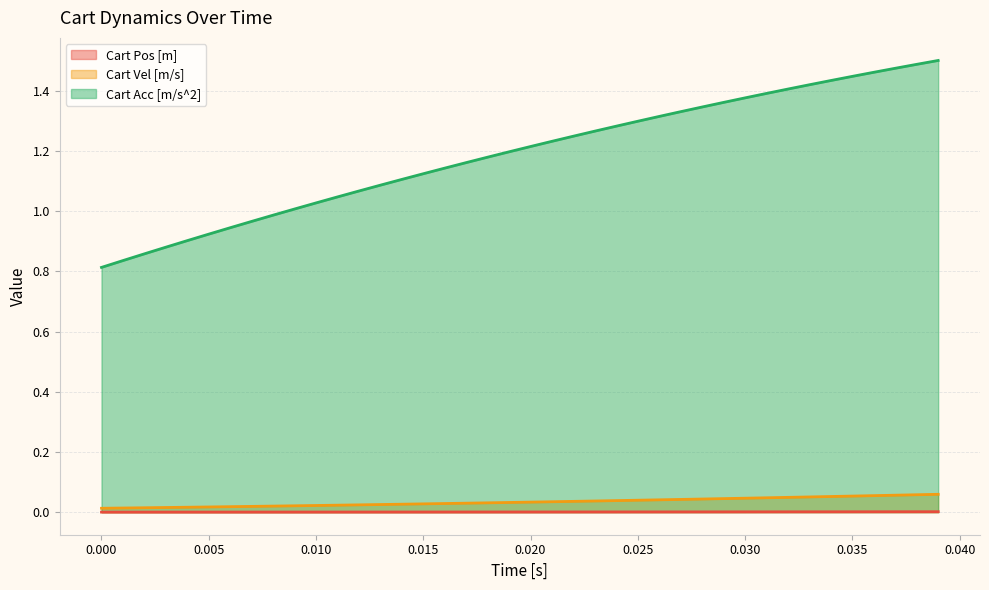

How many data points in Cart Acc [m/s^2] are less than 1?

9